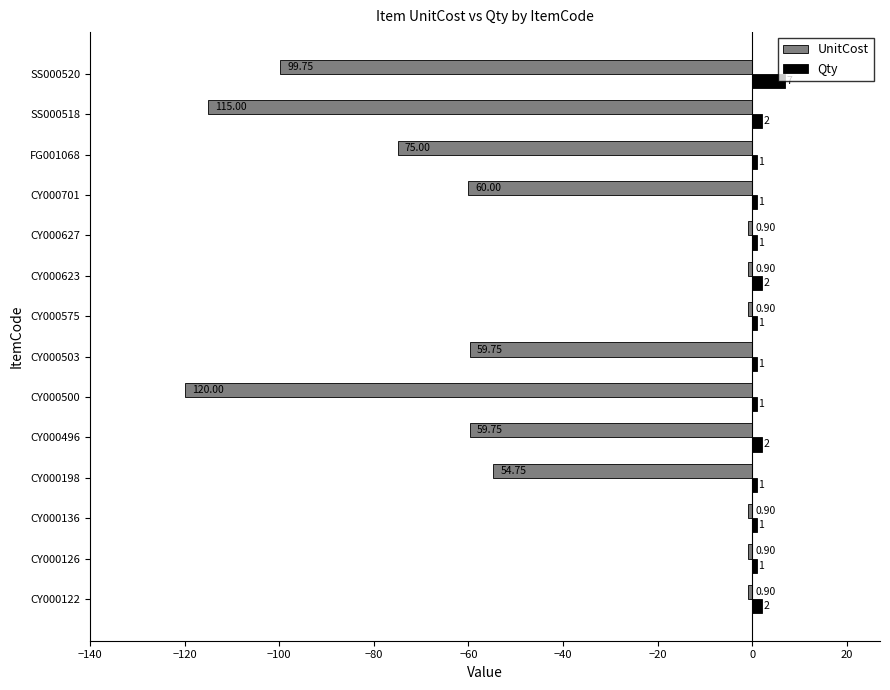

Which label corresponds to the smallest value in the chart?

CY000500